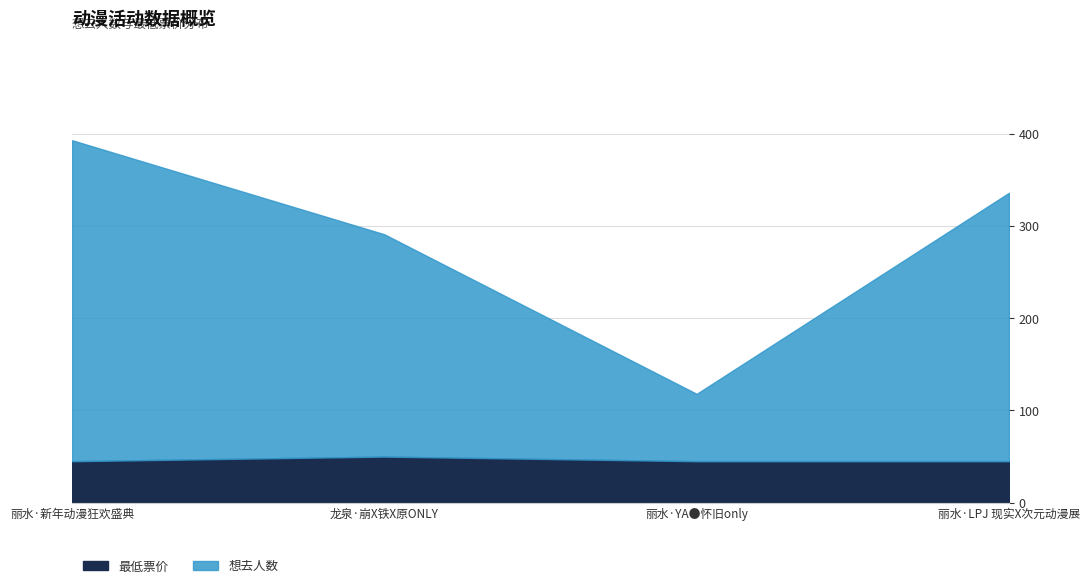

How many values in the 最低票价 series exceed 45?

1